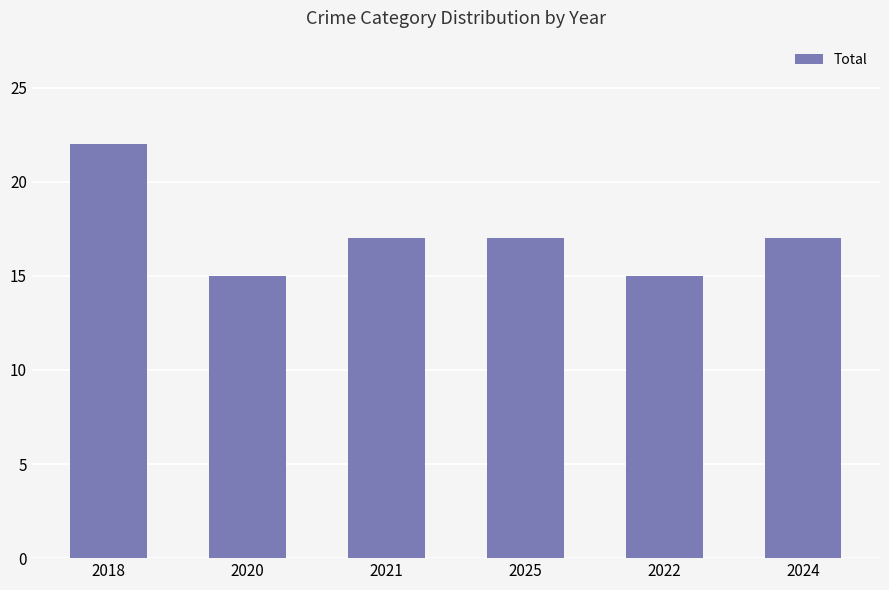

Is it true that the value at 2020 is 4?

False